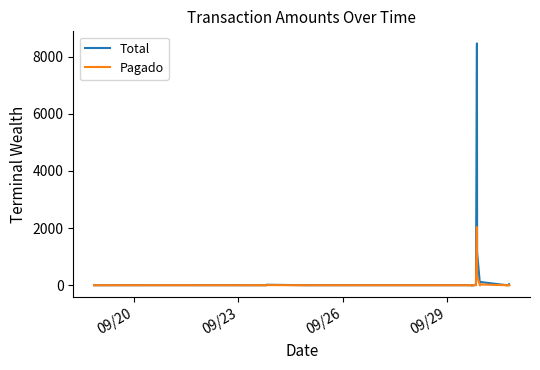

Count the number of categories in the chart.

38